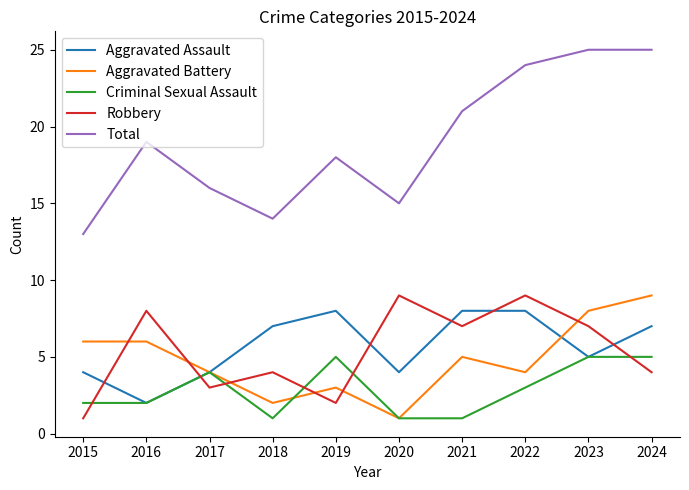

What is the total value across all series at 2019?

36